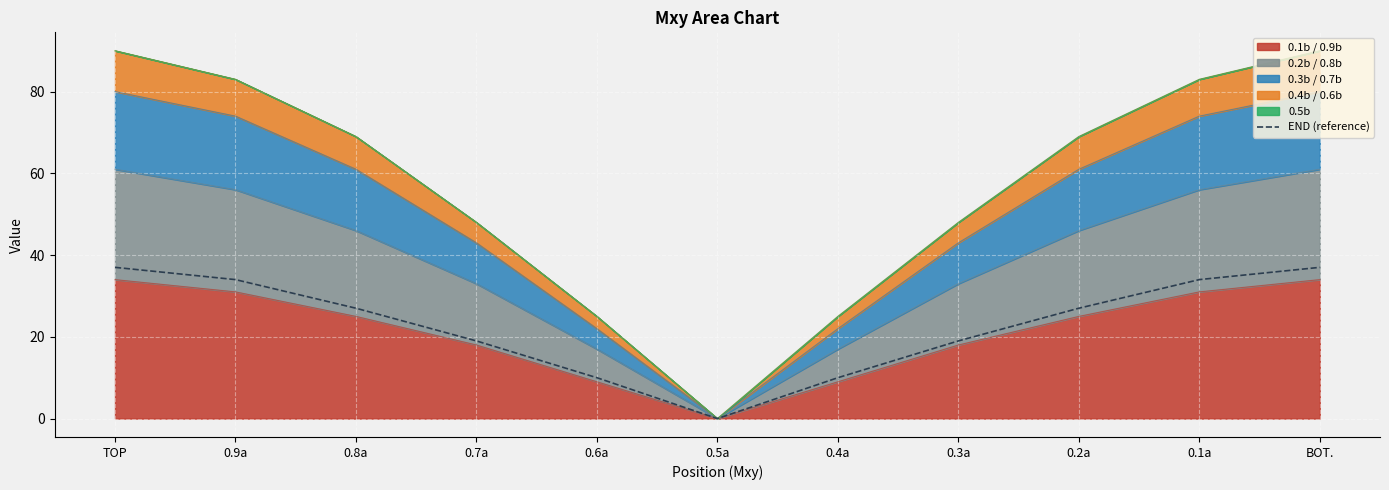

What value does the data have at 0.3a, to the nearest 5?

20